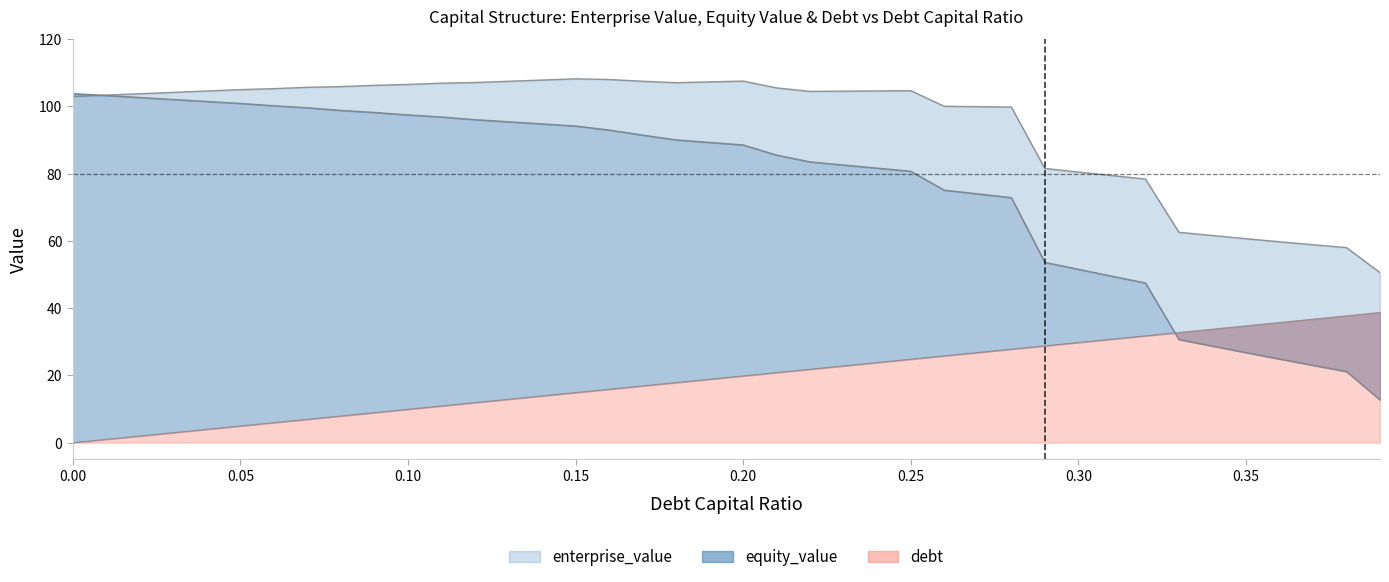

At which category does the chart reach its peak across all series?

0.15